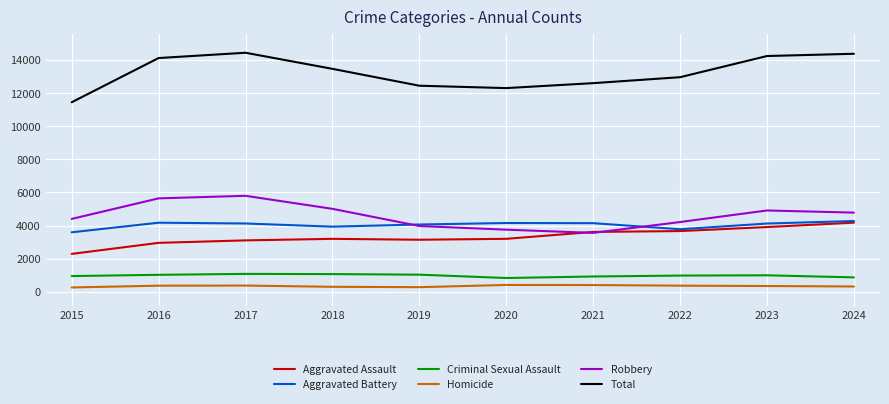

What is the difference between the Aggravated Assault values at 2022 and 2018?

470